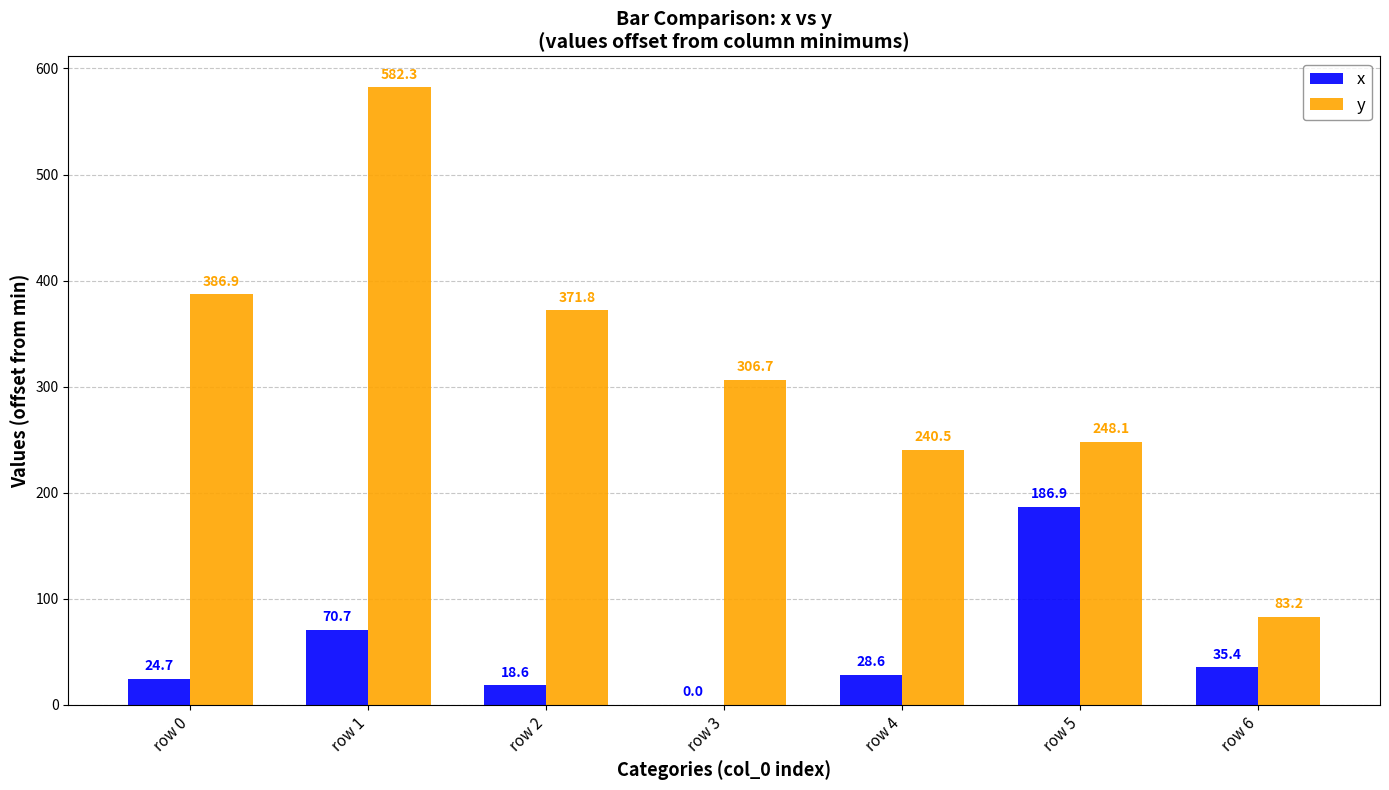

How many distinct data groups are displayed?

2